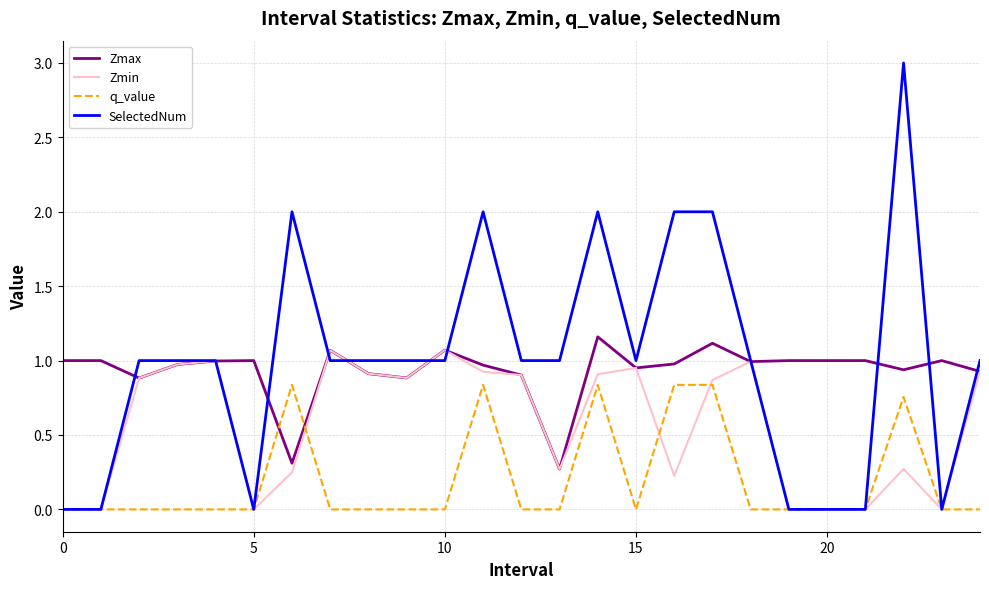

What is the highest value of the Zmin series?

1.1